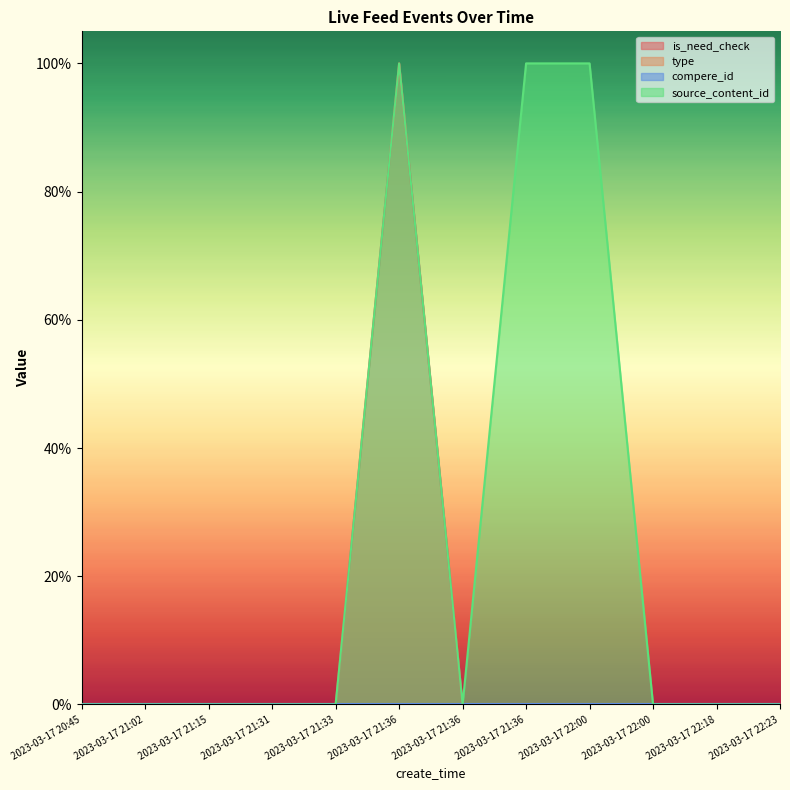

Between 2023-03-17 21:33 and 2023-03-17 20:45, which is larger?

2023-03-17 21:33